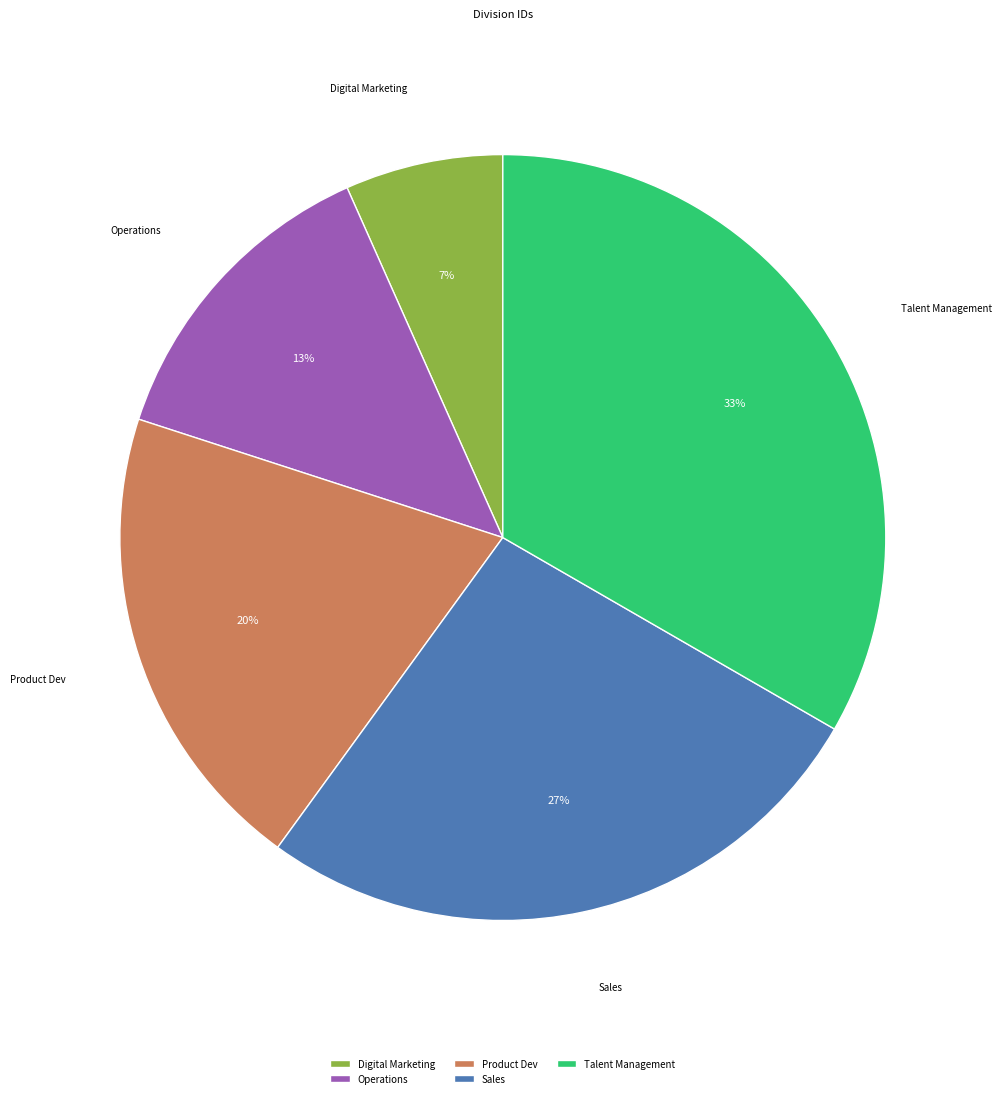

To the nearest percent, what is the average slice percentage?

20%